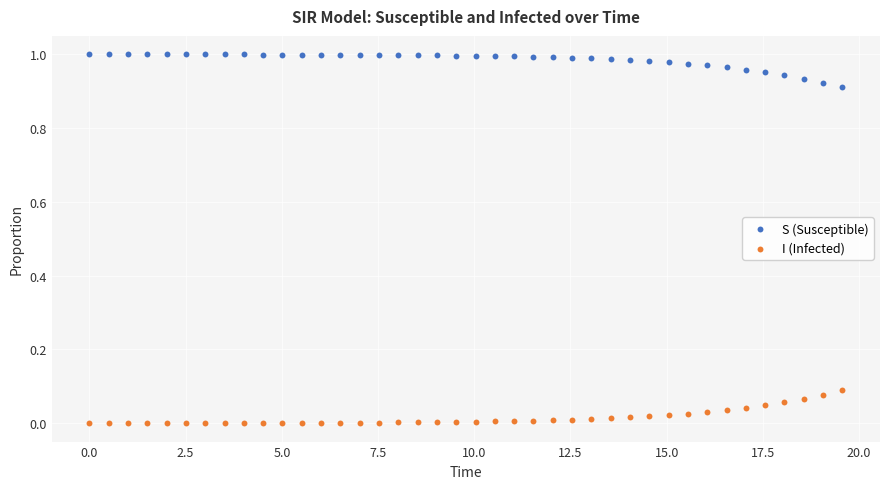

Which series reaches the minimum Y coordinate?

I (Infected)